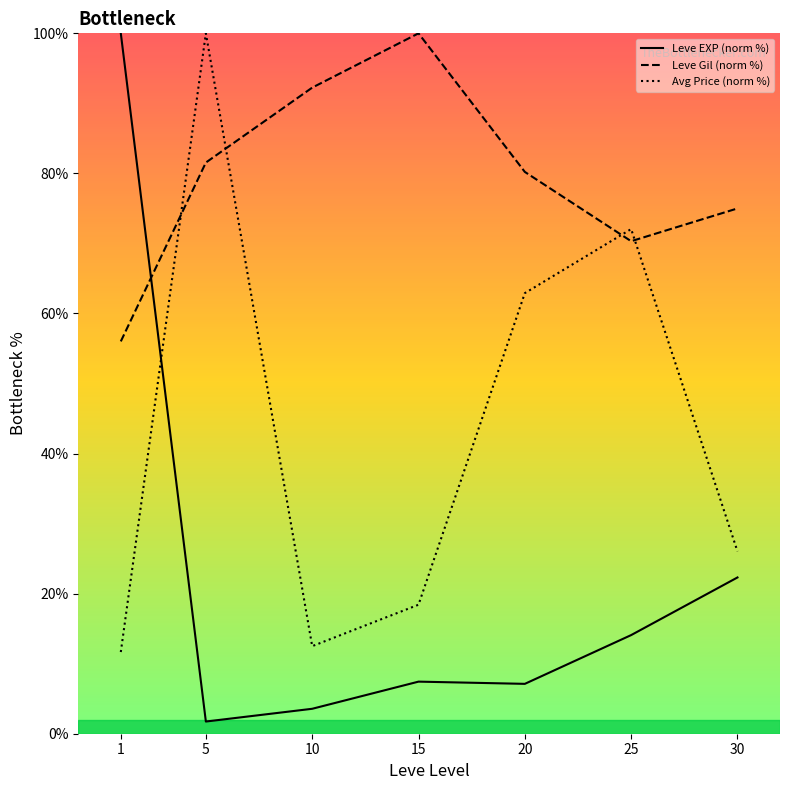

The Leve Gil (norm %) series shows 159.2 at 10. True or false?

False